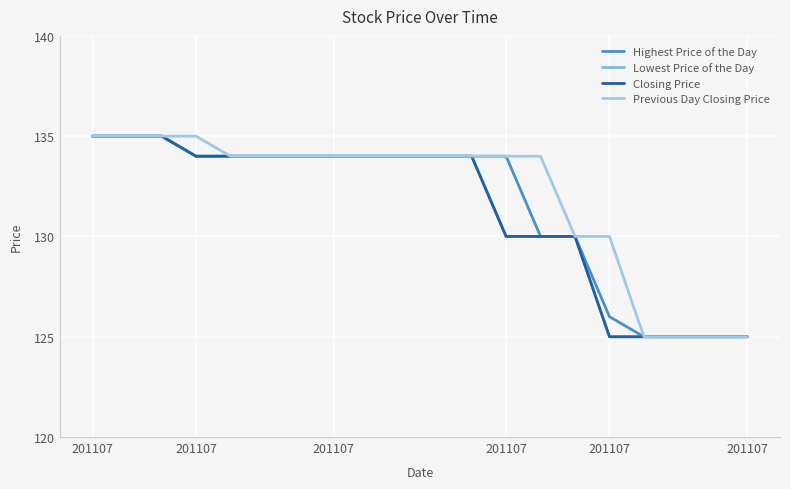

What is the lowest value of the Closing Price series?

125